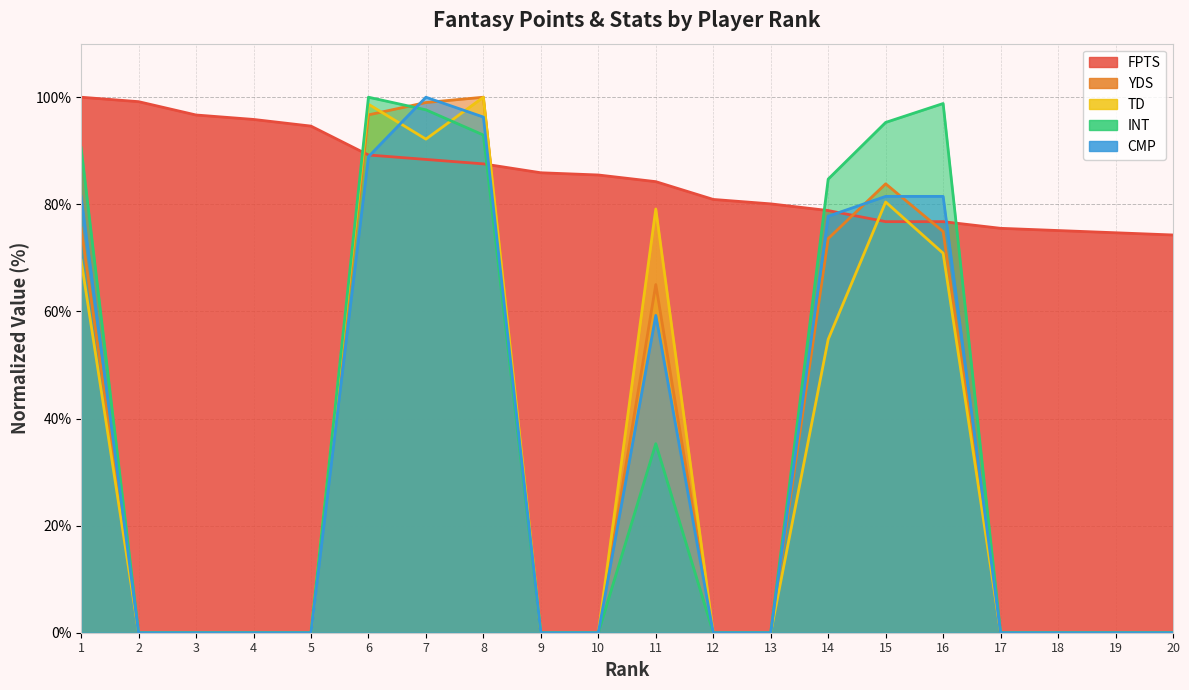

Is the value of YDS at 14 greater than the value of CMP at 1?

No